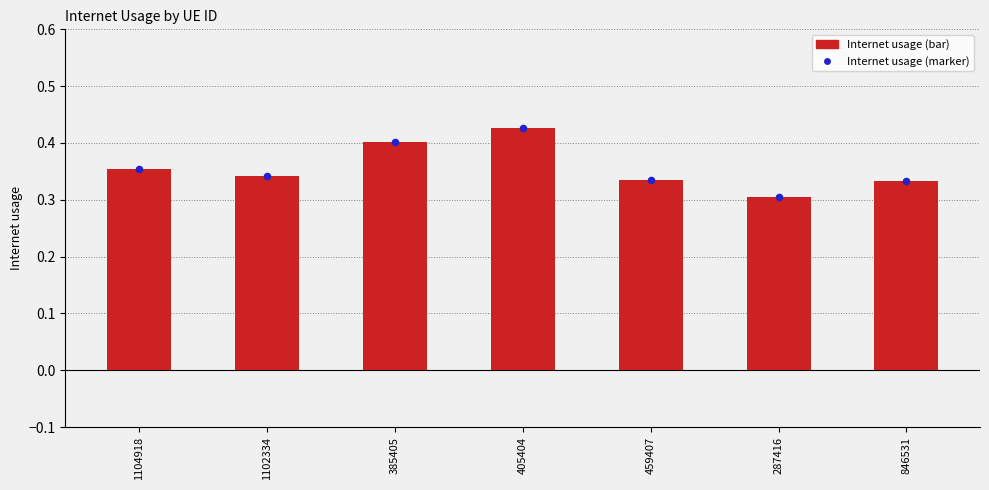

Which has a higher value, 405404 or 459407?

405404